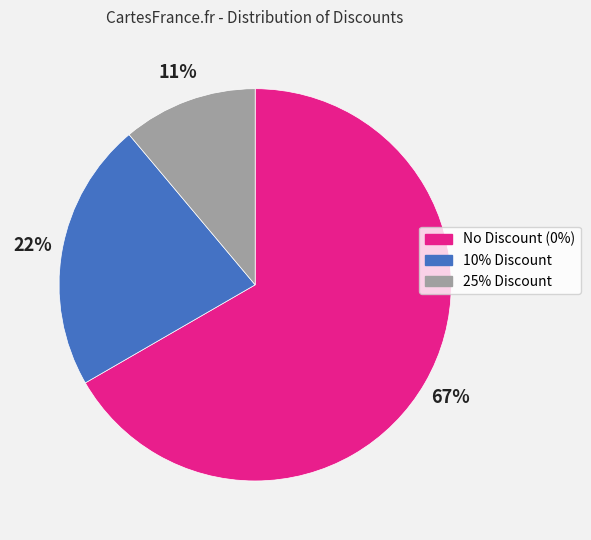

What is the largest slice in the pie chart?

No Discount (0%)